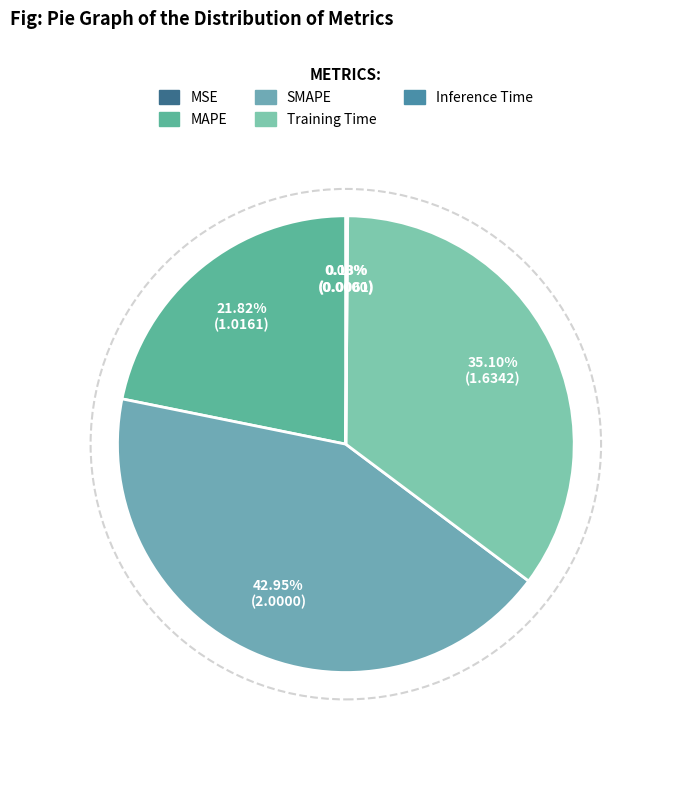

To the nearest percent, what is the combined percentage of Inference Time and MAPE?

22%